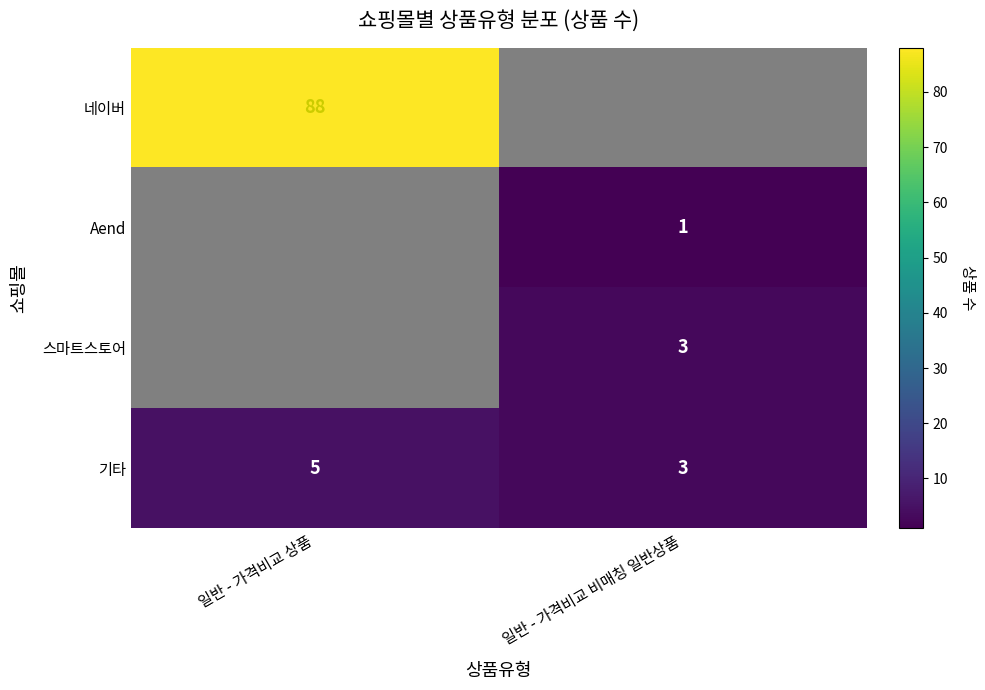

What is the spread (max minus min) of values at 일반 - 가격비교 상품?

88